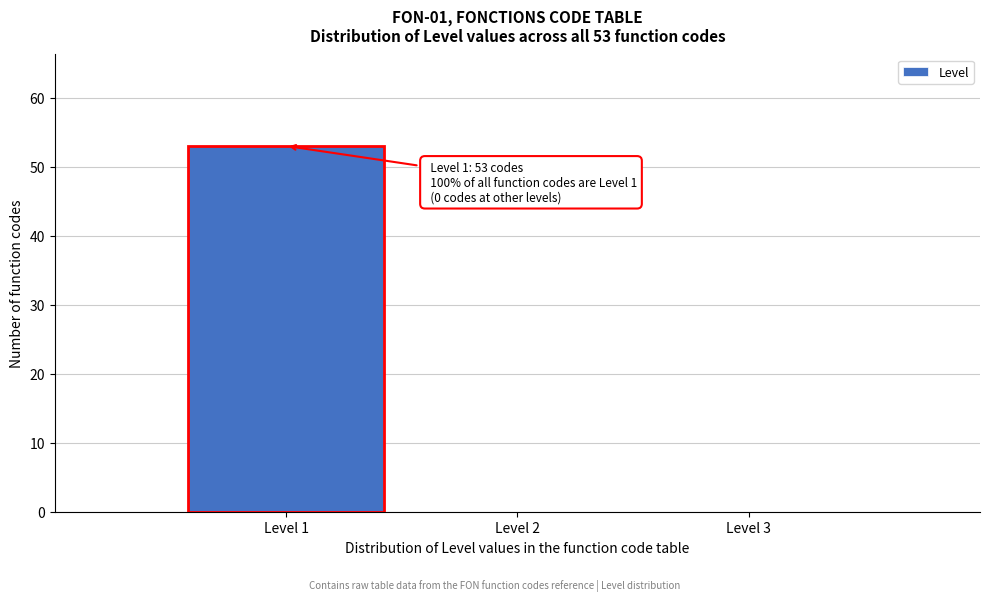

Which range on the x-axis has the tallest bar?

0.5 to 1.5